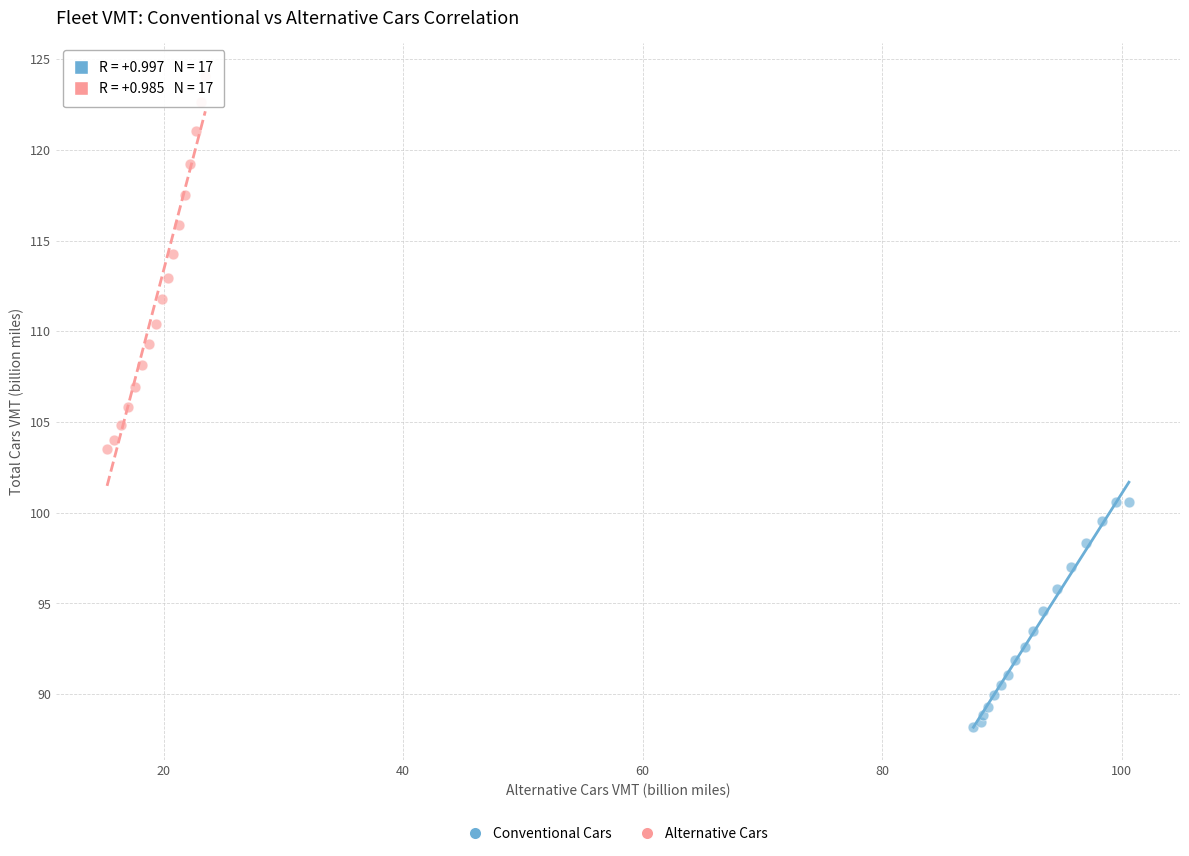

Which series reaches the maximum Y coordinate?

Alternative Cars